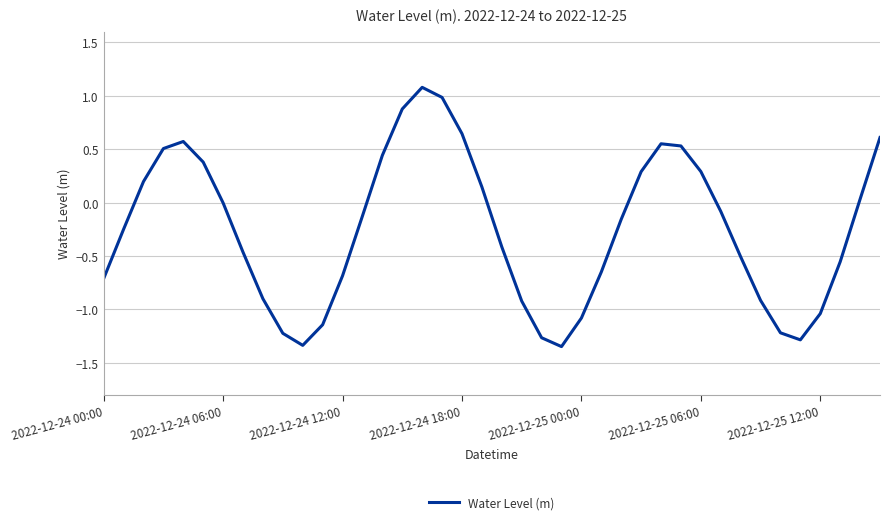

What is the greatest value displayed?

1.1